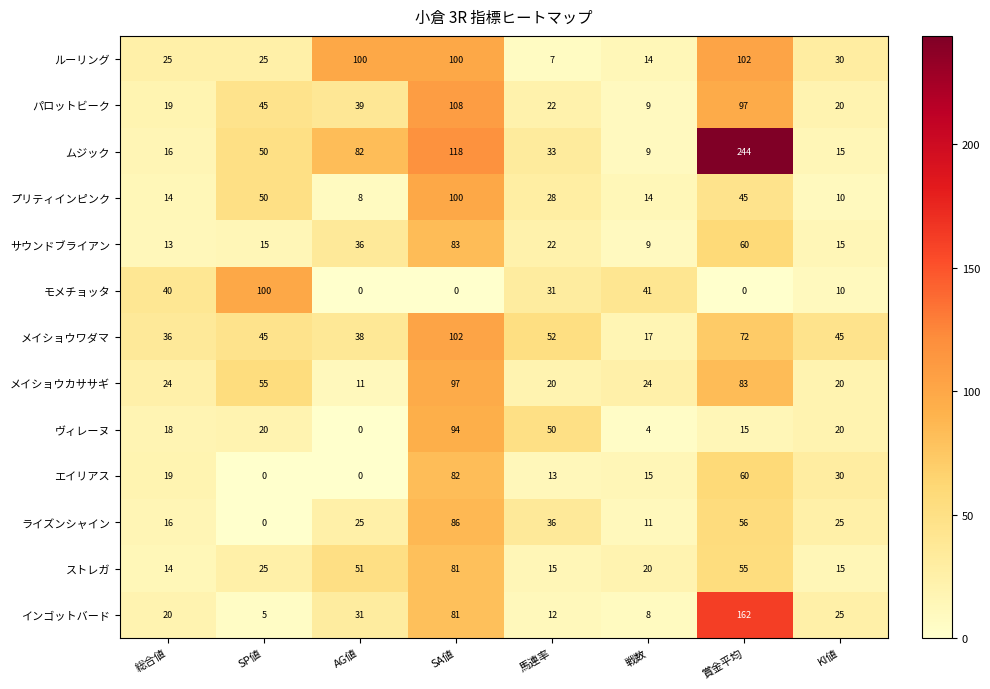

True or false: エイリアス has a value of 31 at SA値.

False